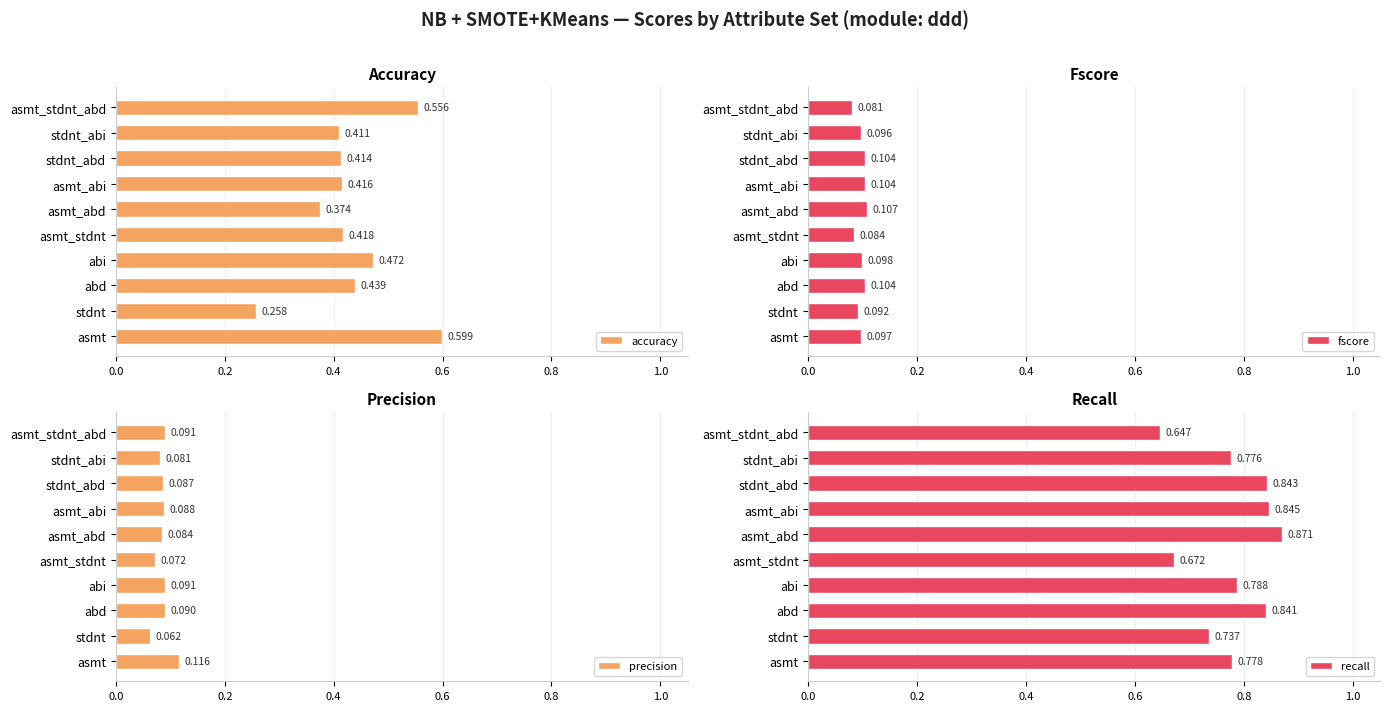

What is the sum of all fscore values?

1.0